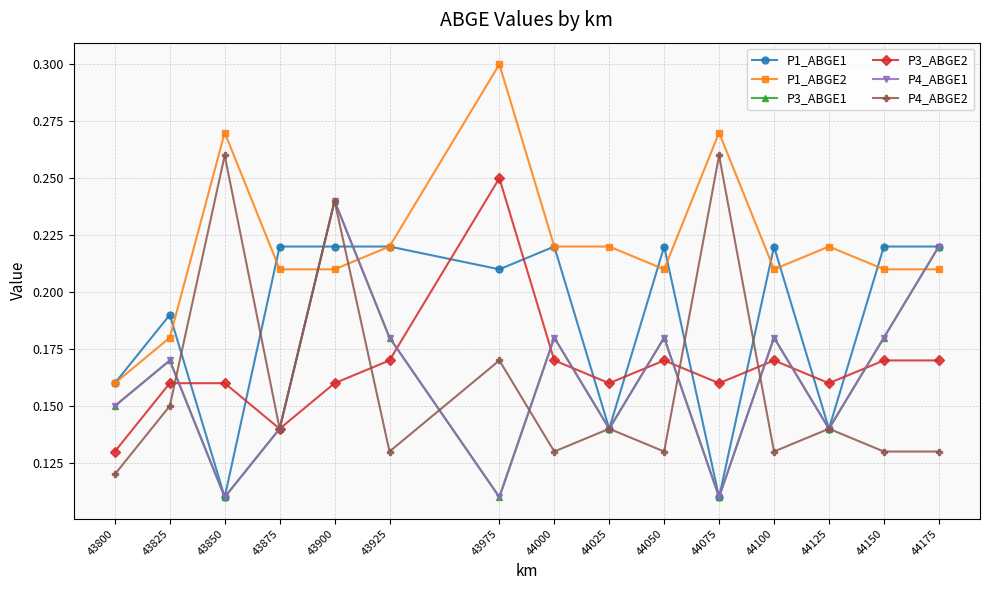

What is the total value across all series at 43975?

1.1